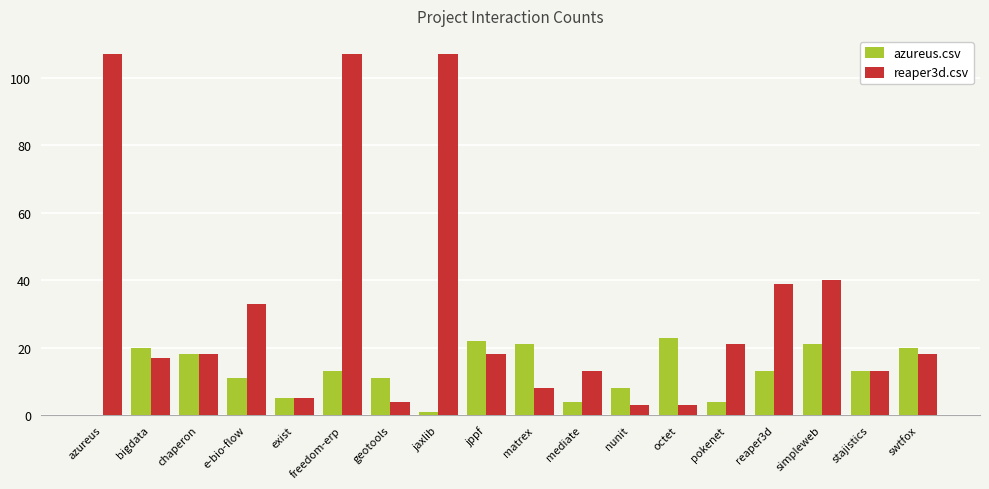

Between matrex and simpleweb, which series saw the biggest shift?

reaper3d.csv